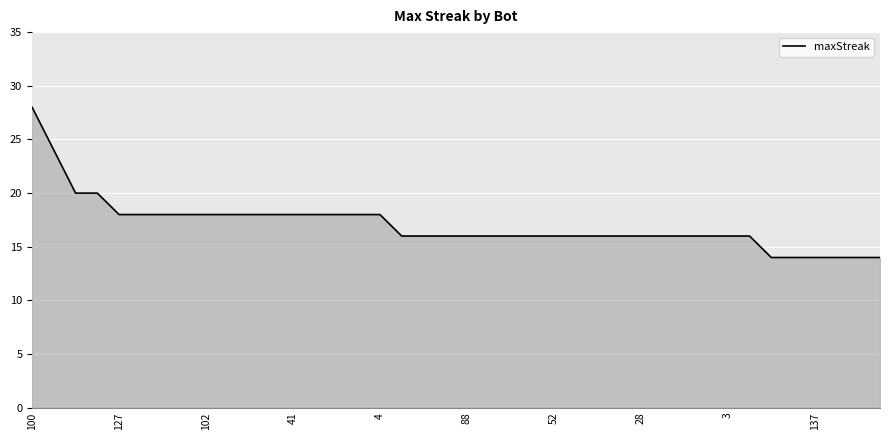

What is the difference between the maximum and minimum values?

14